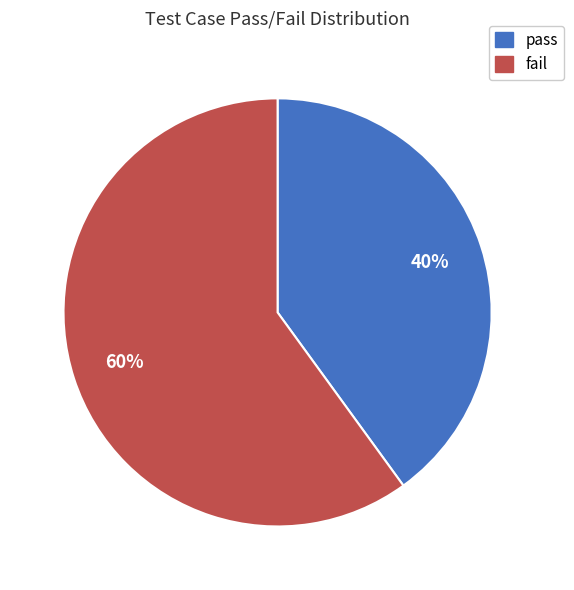

Is fail the majority of the pie?

Yes